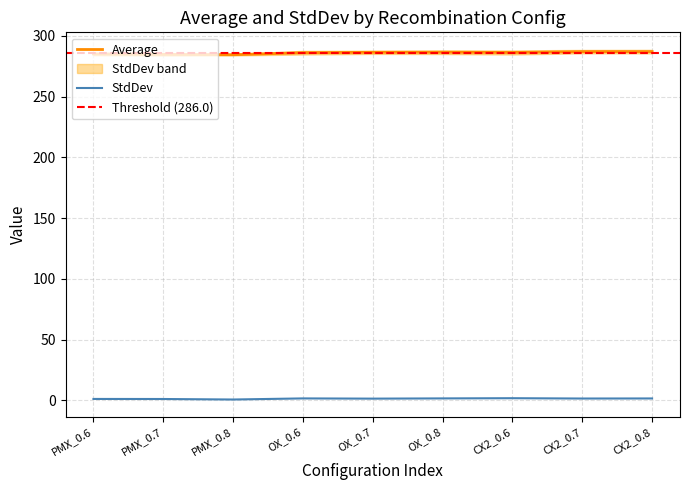

How many data points does each series have?

9